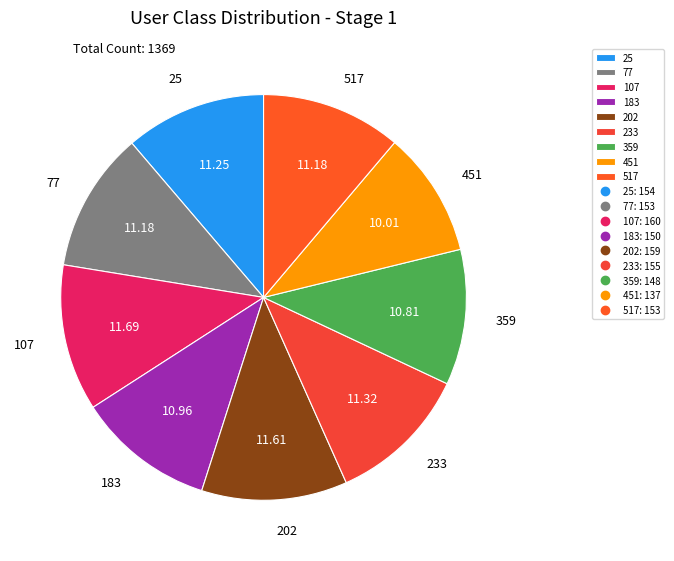

Is there any slice that represents more than half of the pie?

No